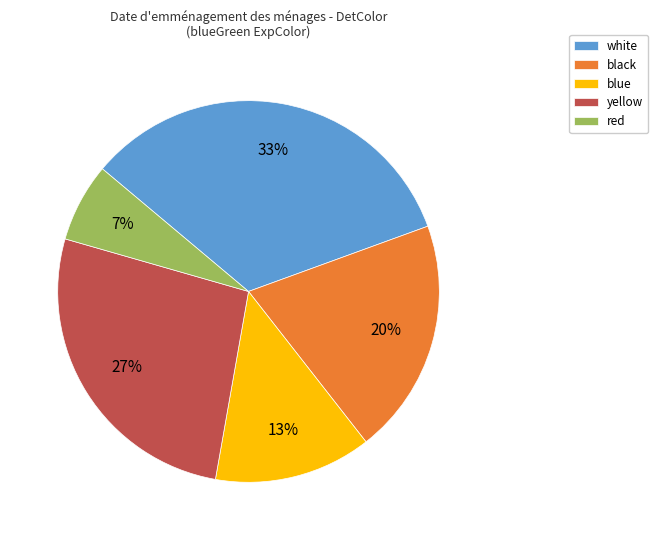

Is it true that red is 15% of the pie?

False